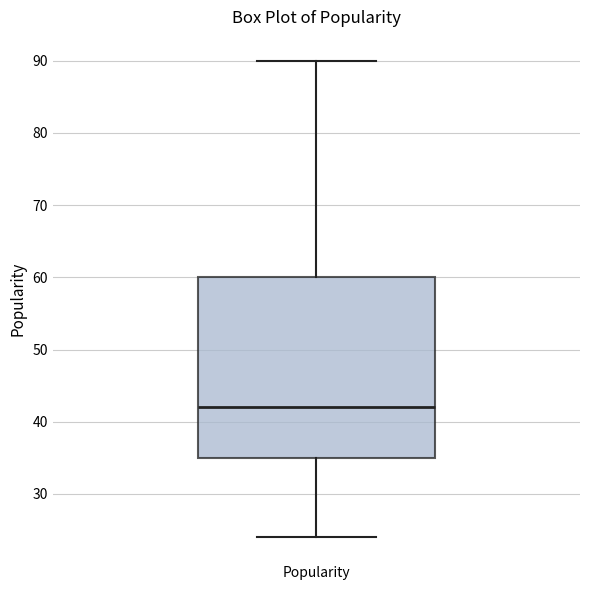

Where does the lower whisker of the box for Popularity end on the y-axis? The values are not printed on the chart, so give them approximately, as read against the axis.

24